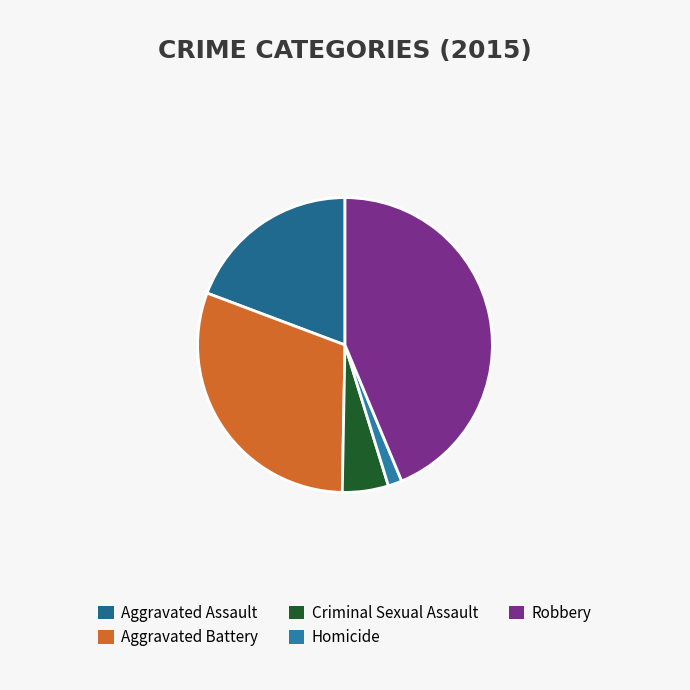

Is Robbery the majority of the pie?

No